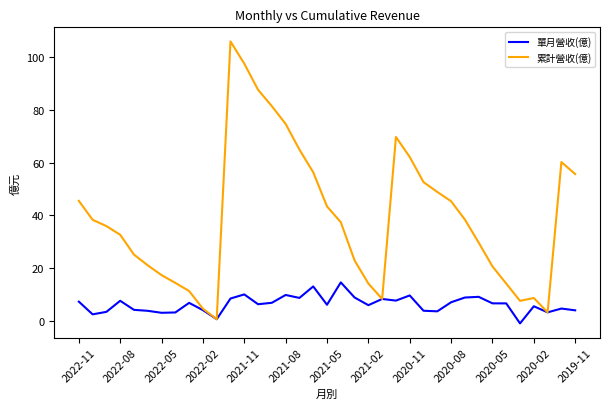

What is the difference between the second highest and second lowest values in the 累計營收(億) series?

94.4